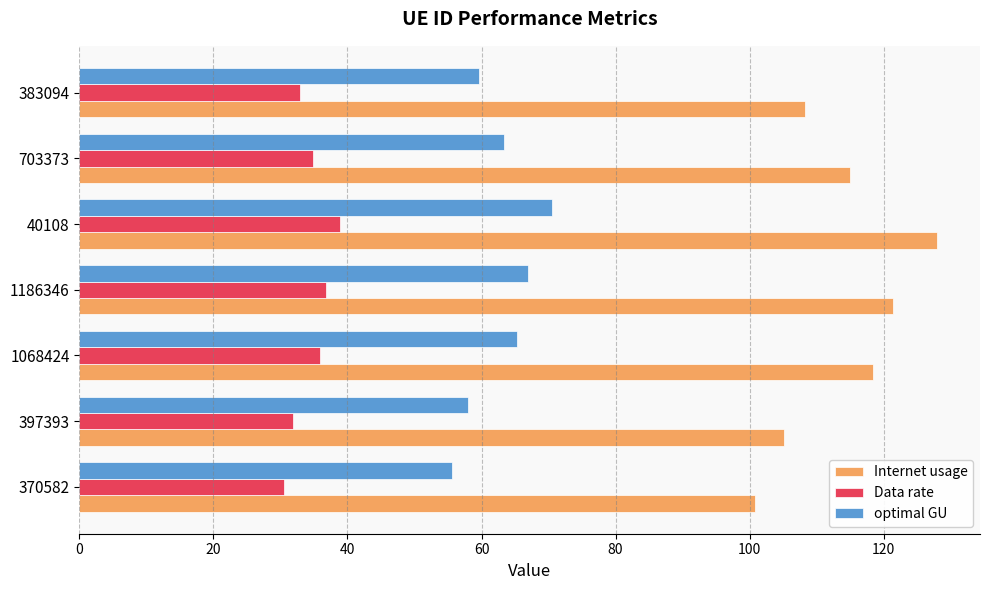

Which series has the widest spread of values?

Internet usage